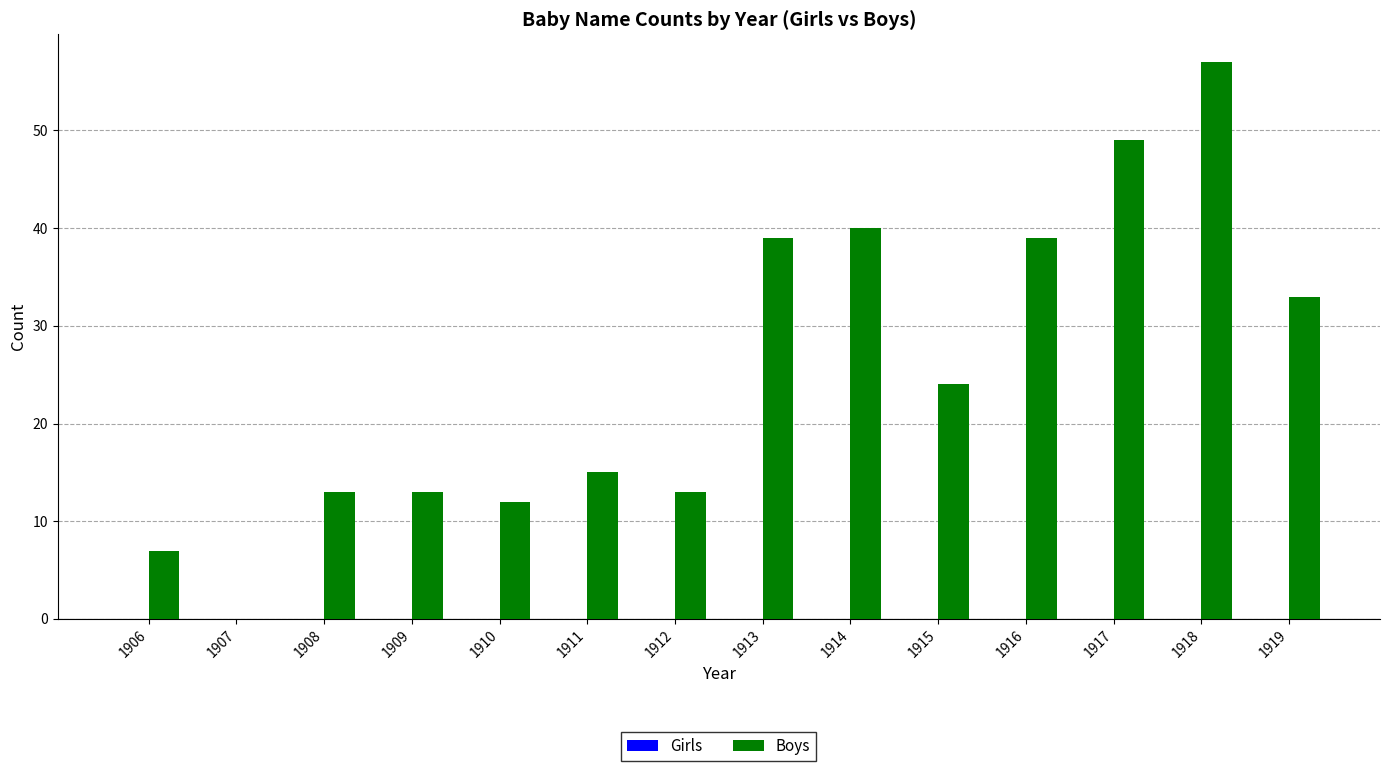

What is the change in value from 1916 to 1917?

+10